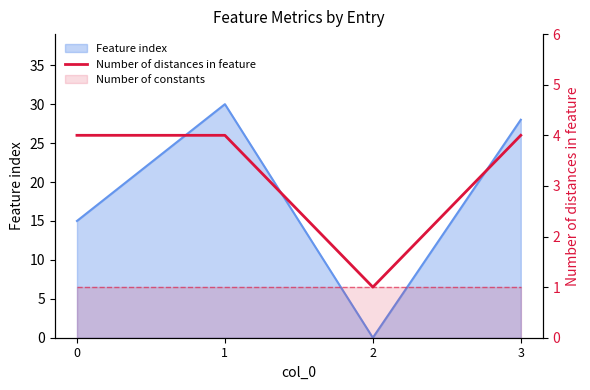

The value at 1 is 1. True or false?

False